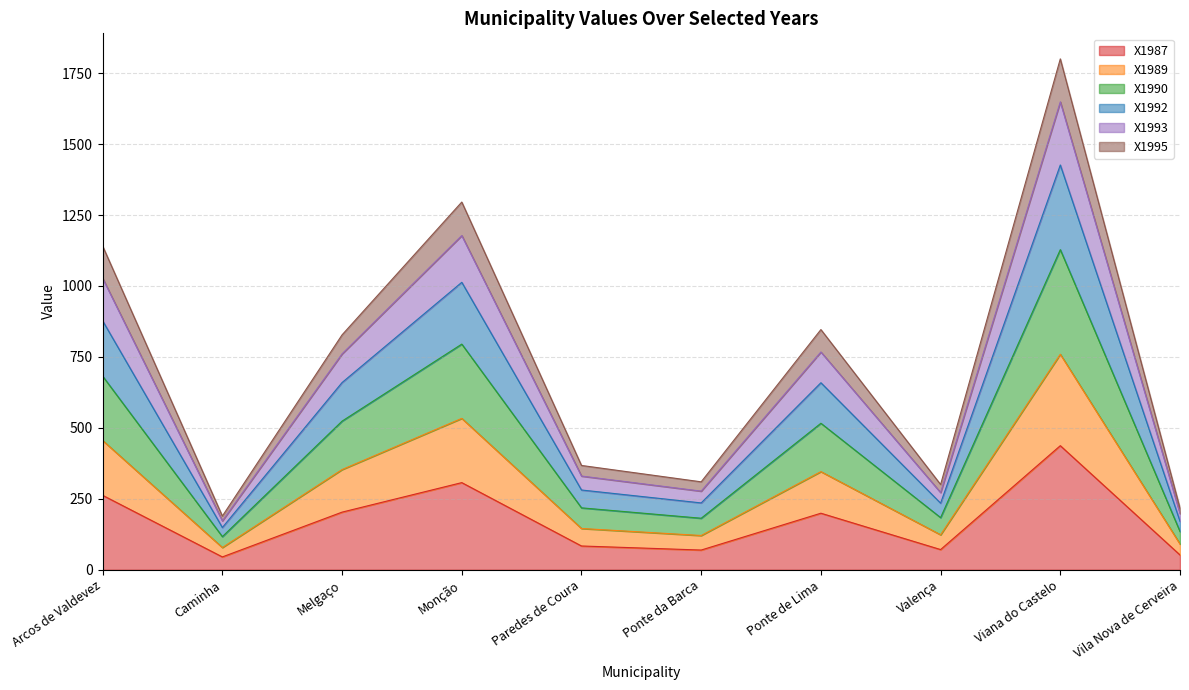

At which category does X1990 reach its first local peak?

Monção